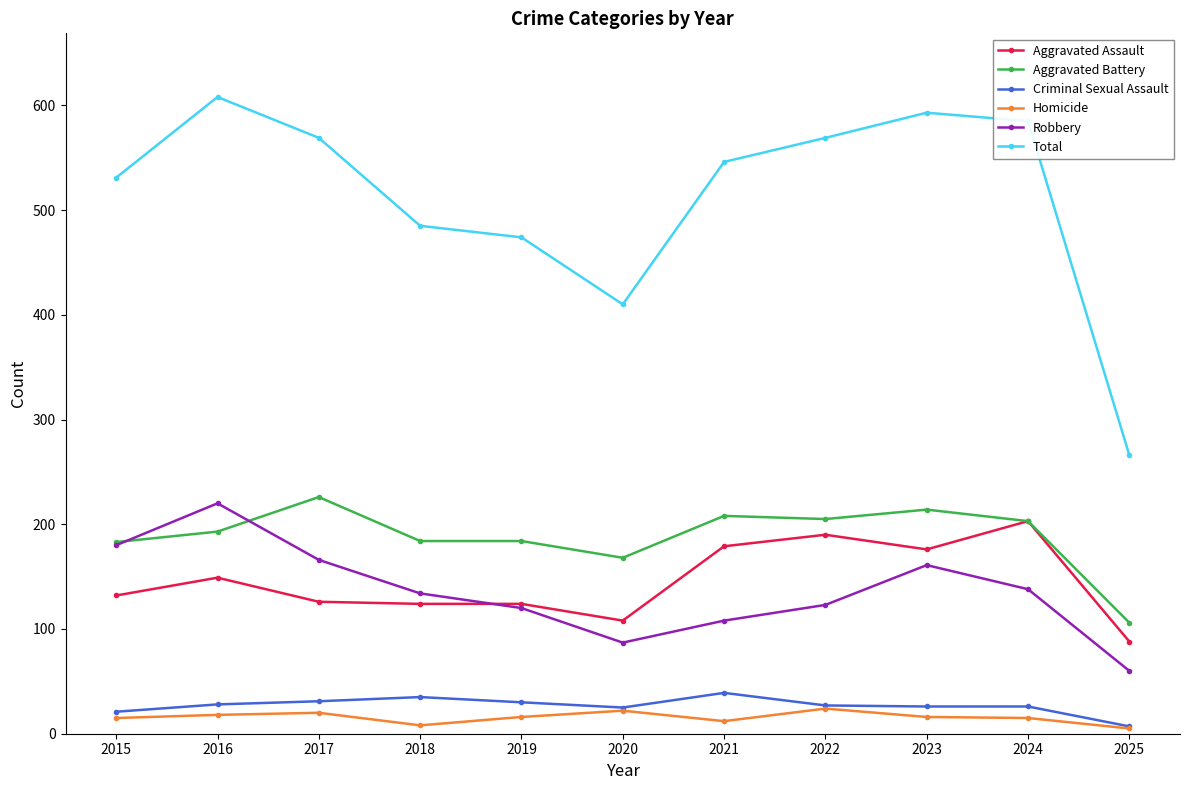

At how many categories does at least one series exceed 536?

6